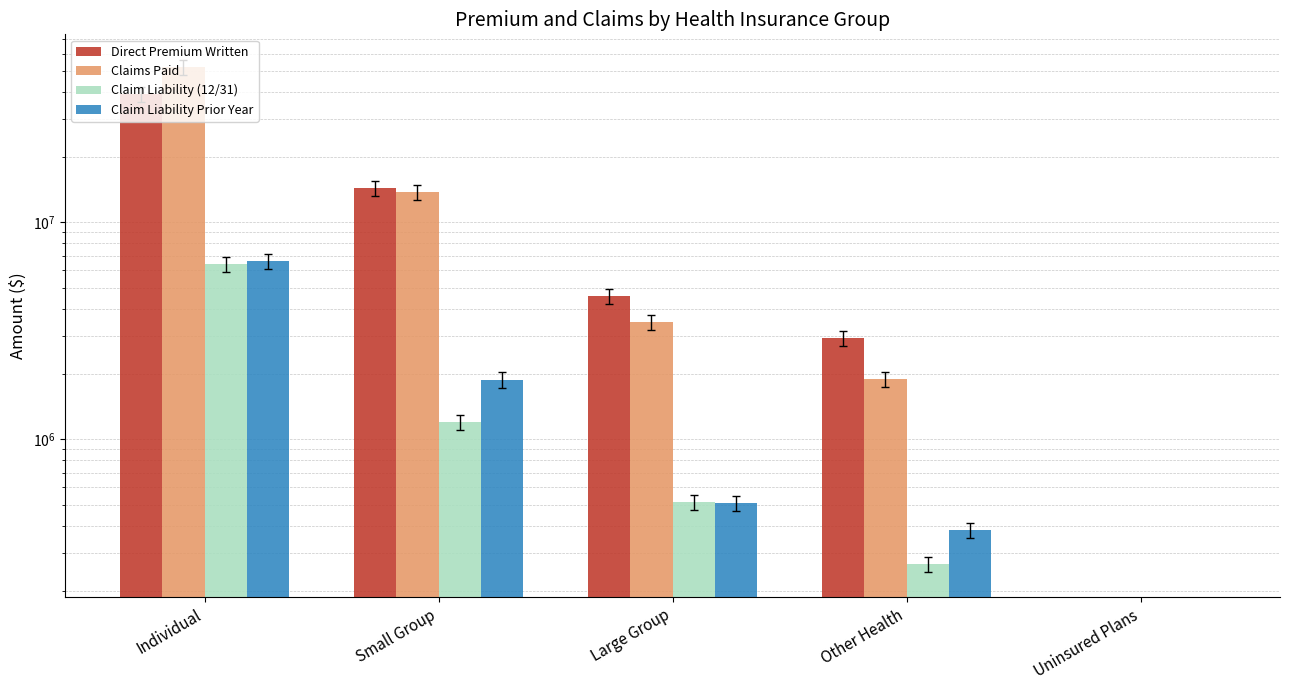

What are all the series names shown in the legend?

Direct Premium Written, Claims Paid, Claim Liability (12/31), Claim Liability Prior Year